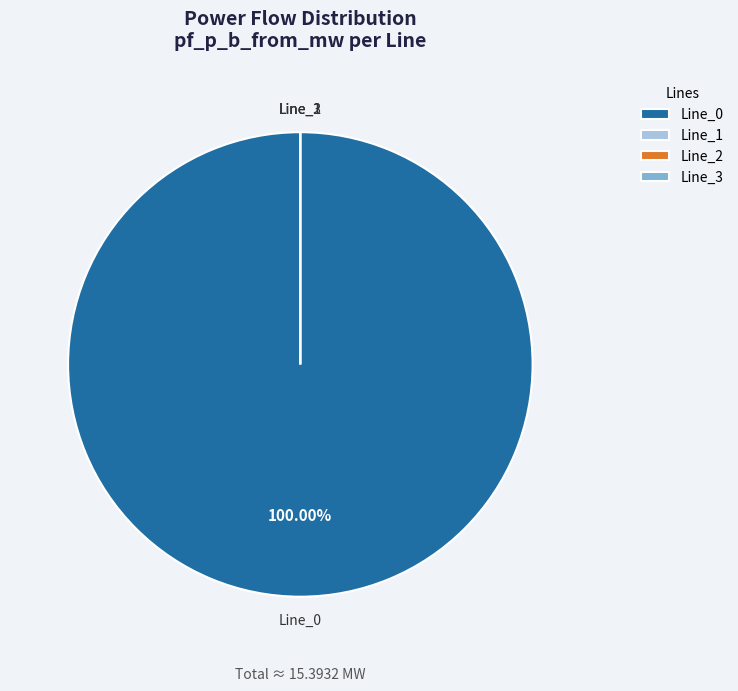

What is the largest slice in the pie chart?

Line_0